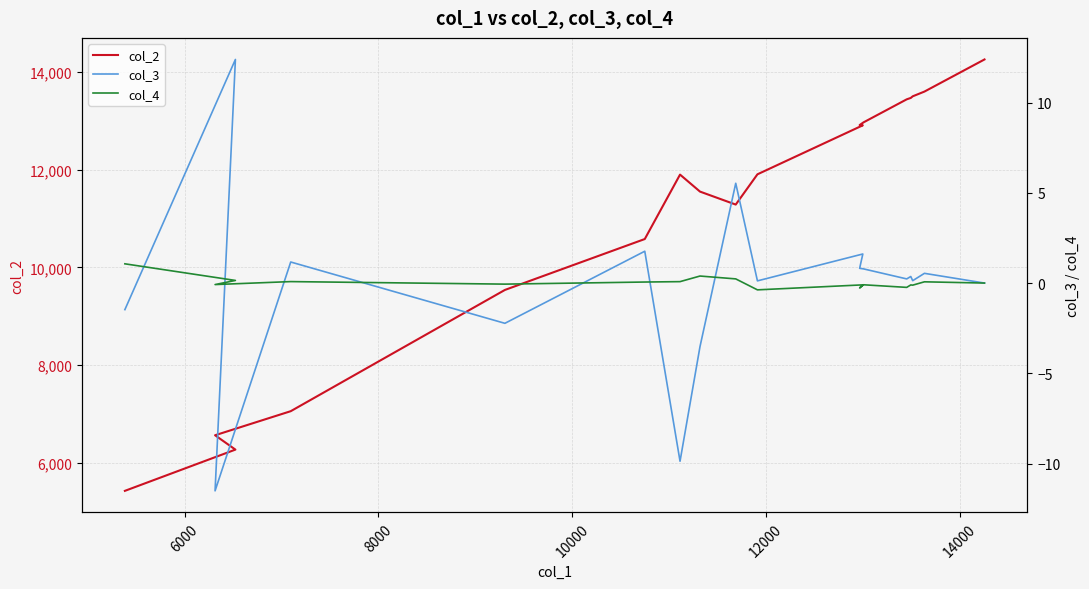

Which series has the largest total across all categories?

col_2